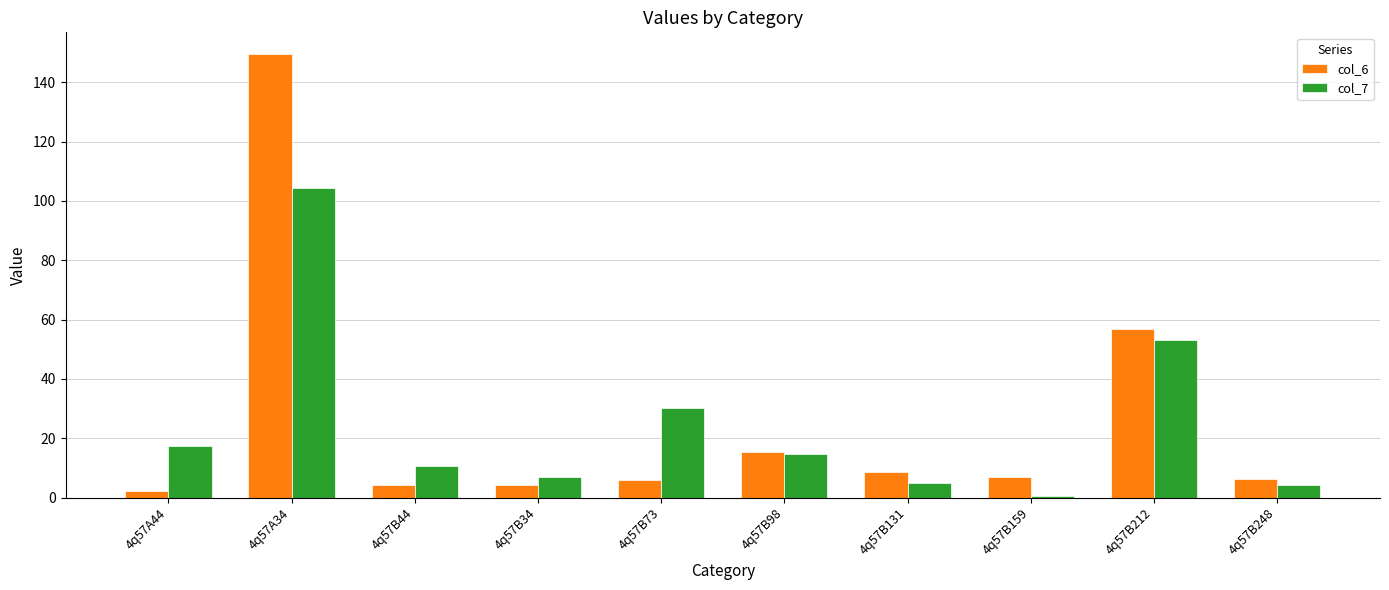

What is the sum of all col_7 values?

246.9